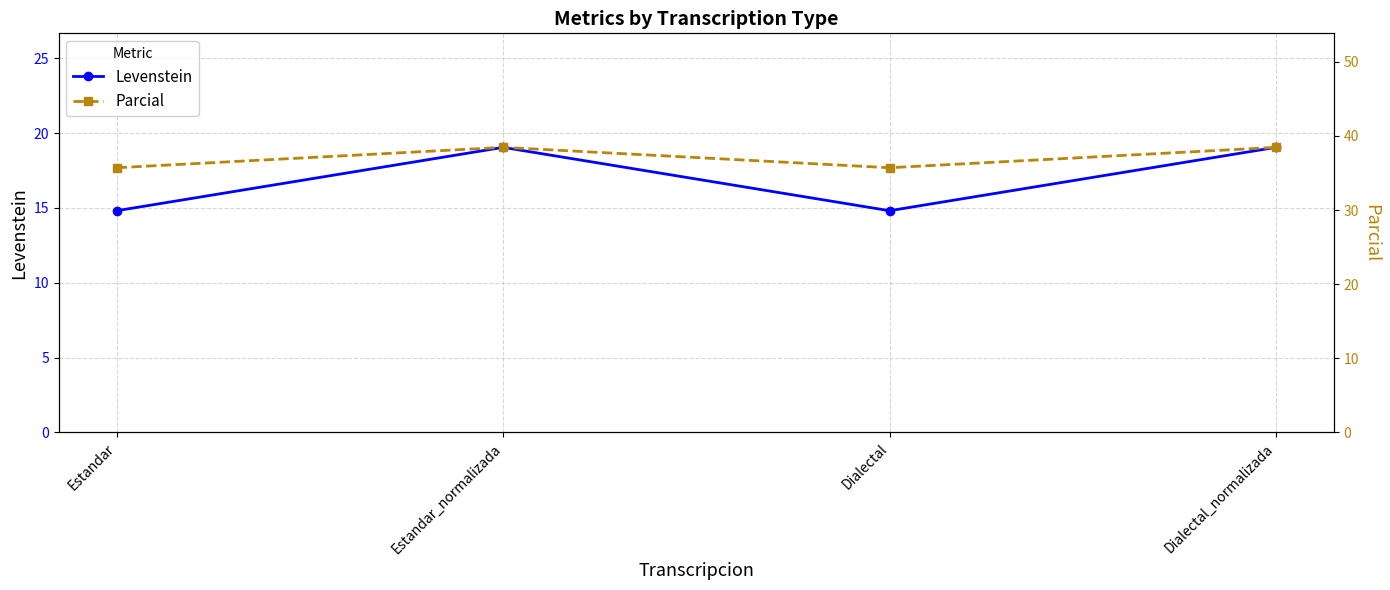

Between Dialectal and Dialectal_normalizada, which series saw the biggest shift?

Levenstein